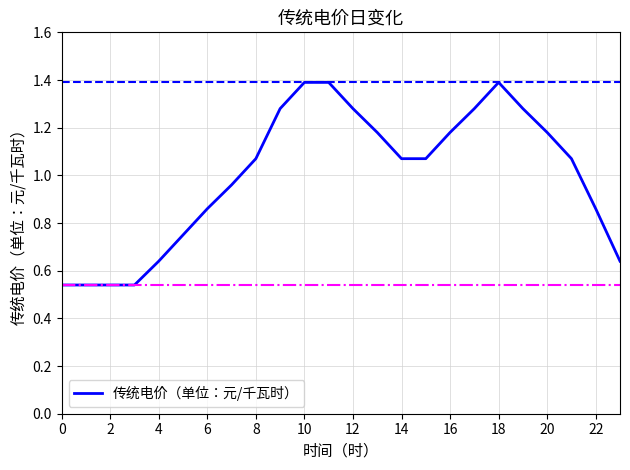

Does the chart display data point markers on the line(s)?

No